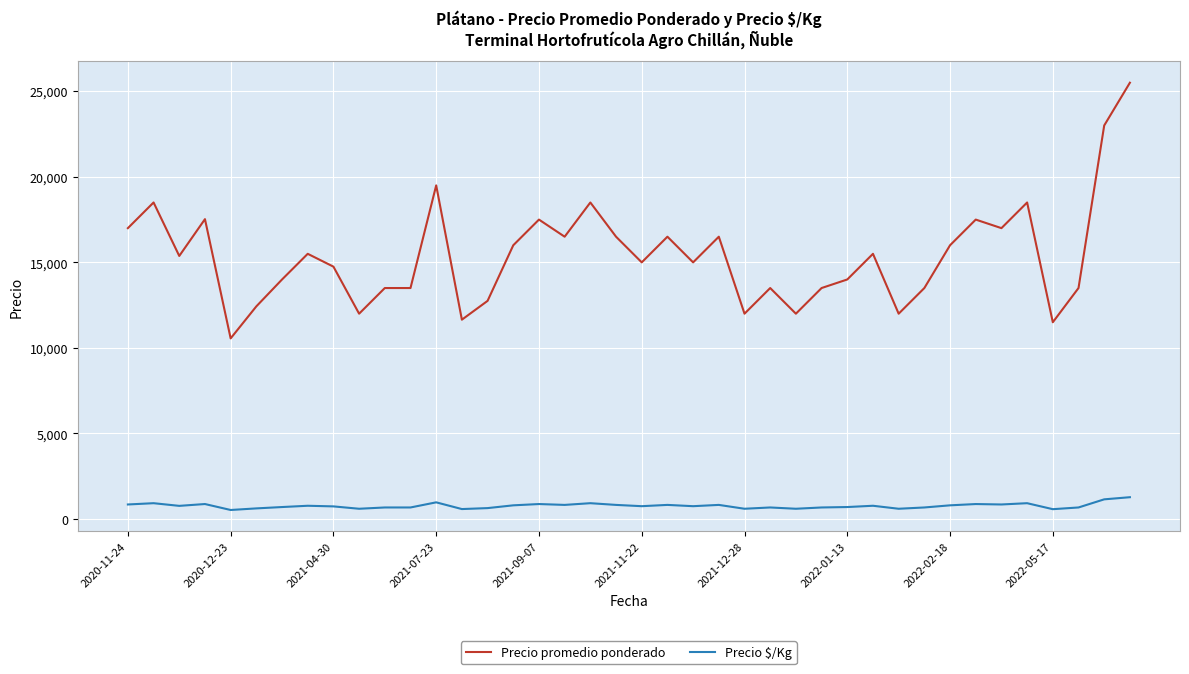

Which series has the widest spread of values?

Precio promedio ponderado